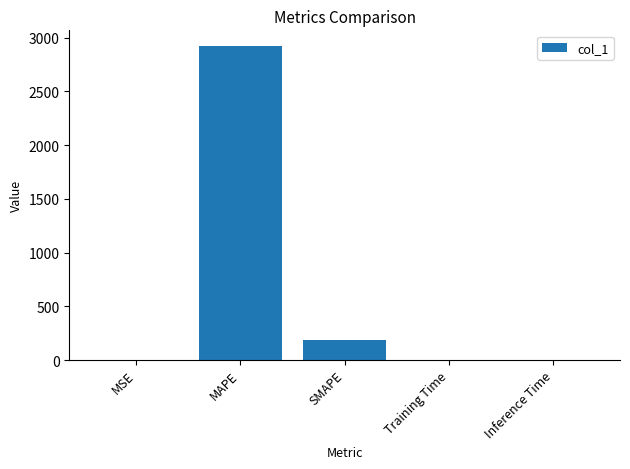

The chart shows a value of 0.1 at MSE. True or false?

True